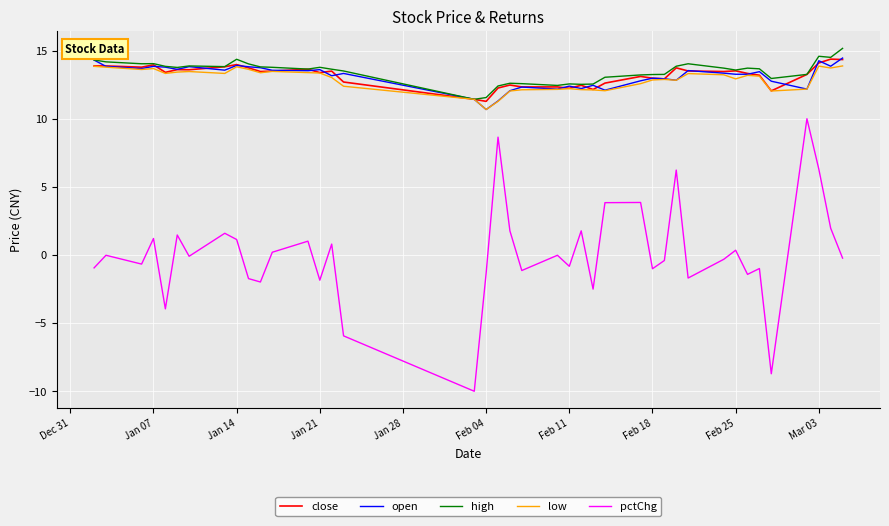

Which series has the largest total across all categories?

high